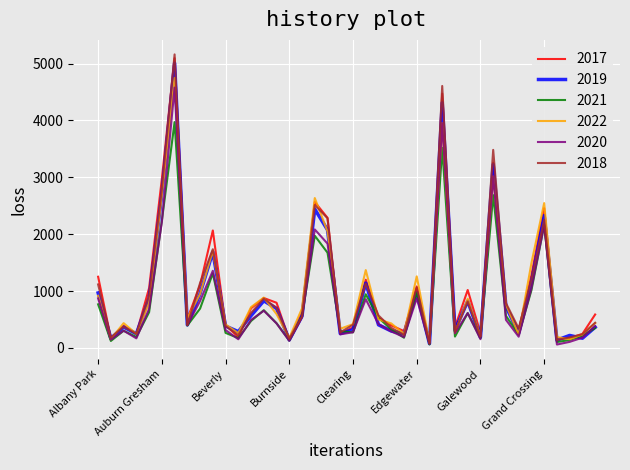

Which series has the largest range (max minus min)?

2018